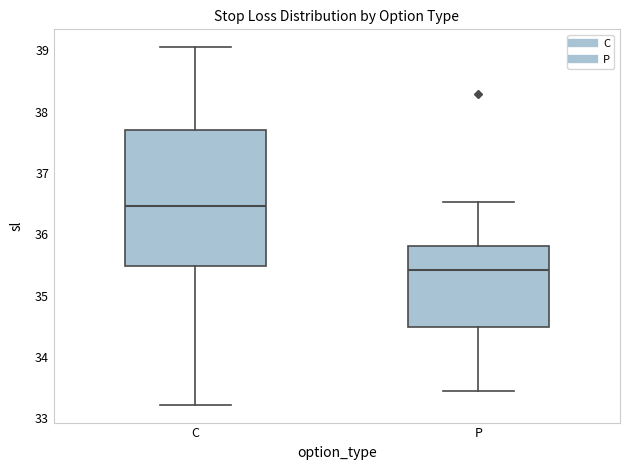

Reading left to right, transcribe this box plot: for each box, give where its median line is, the range the box spans, and where its two whiskers end, as read against the y-axis. The values are not printed on the chart, so give them approximately, as read against the axis.

C: median 36.5, box 35.5 to 37.7, whiskers 33.2 to 39.1
P: median 35.4, box 34.5 to 35.8, whiskers 33.4 to 36.5